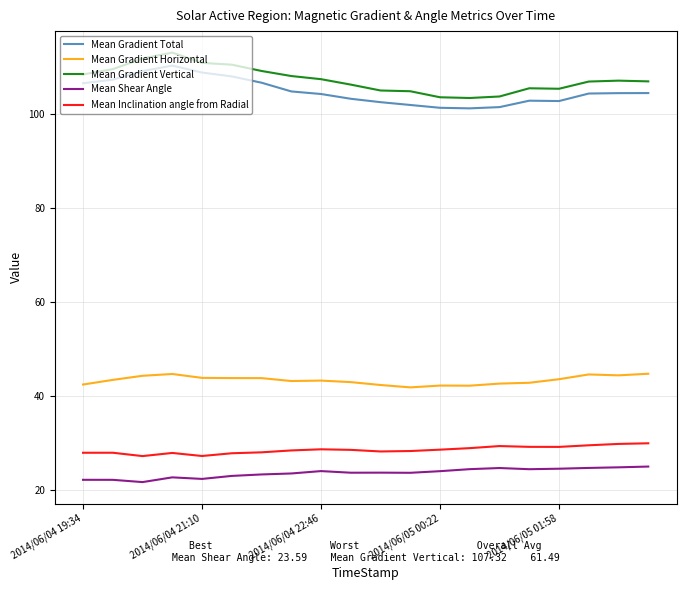

What is the minimum value for Mean Inclination angle from Radial?

27.2